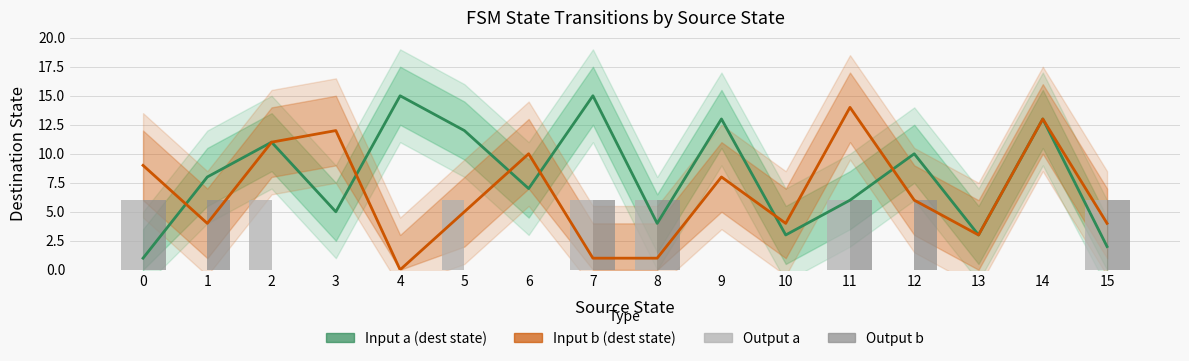

At which category is the sum across all series the highest?

11